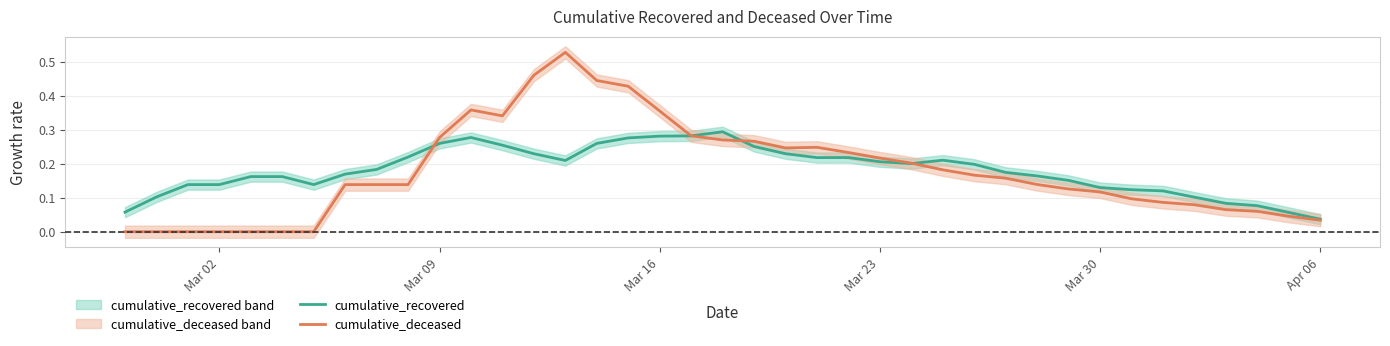

The value of cumulative_deceased at Mar 30 is 0.2. True or false?

False